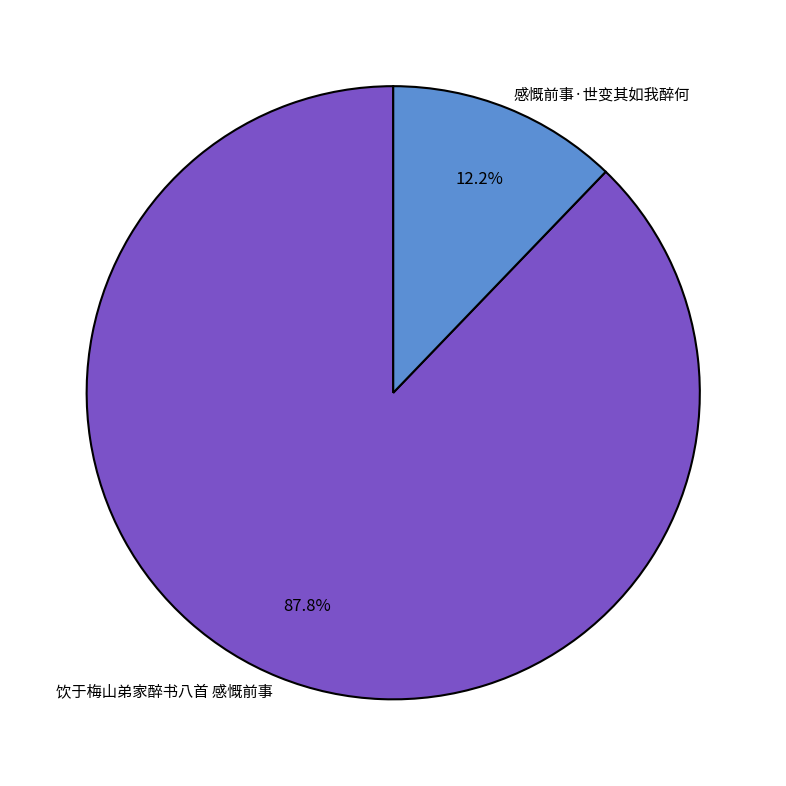

Between 感慨前事·世变其如我醉何 and 饮于梅山弟家醉书八首 感慨前事, which is larger?

饮于梅山弟家醉书八首 感慨前事